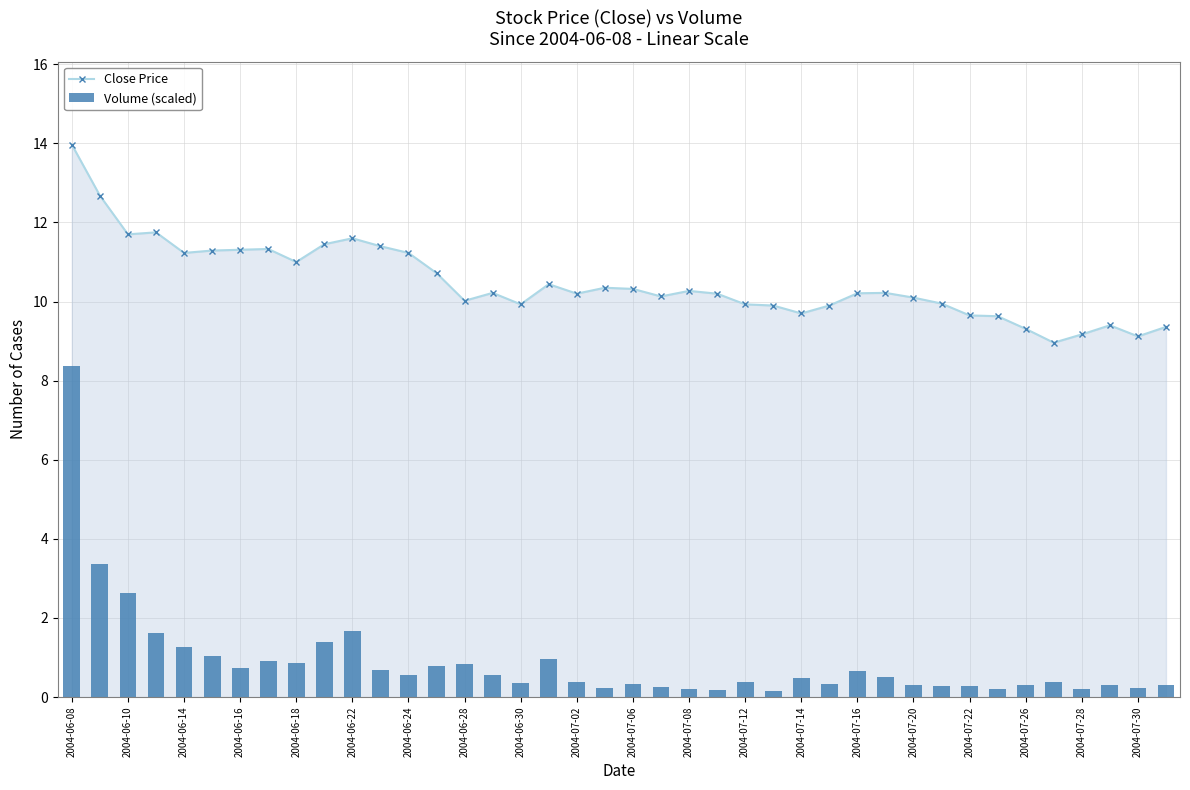

At which category is the sum across all series the highest?

2004-06-08